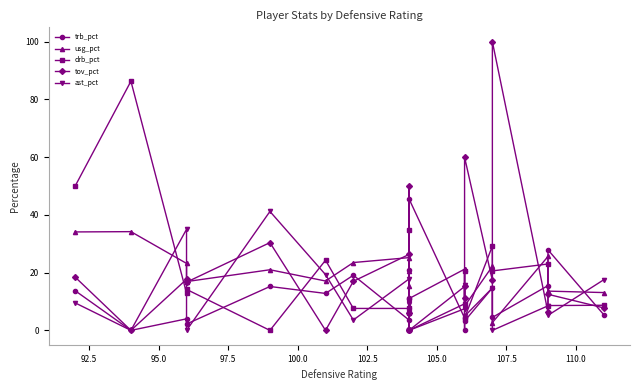

How many data points in ast_pct are less than 8?

10